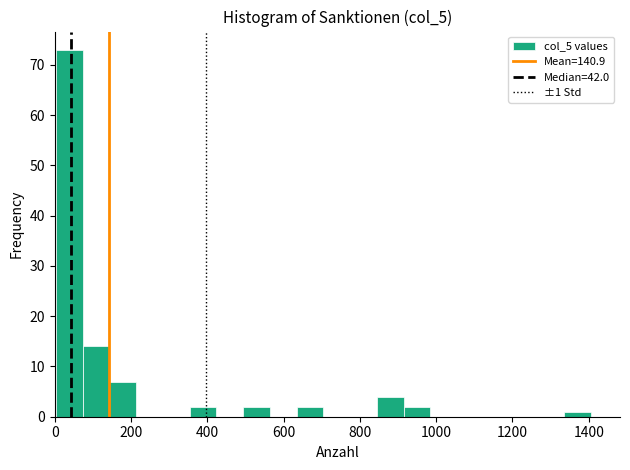

Read against the x-axis, roughly where is the centre of the tallest bar?

40